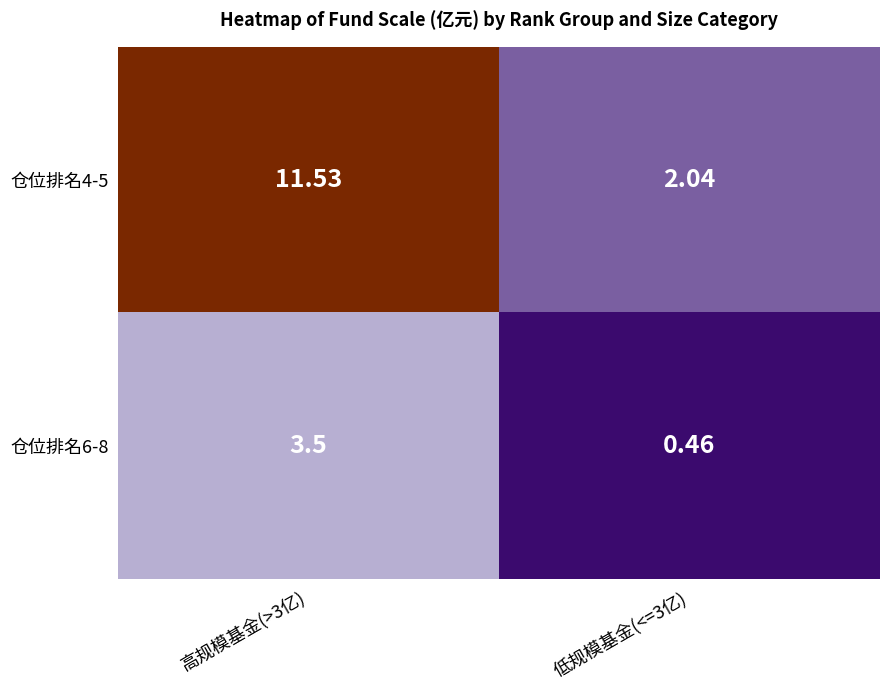

Is the value of 仓位排名6-8 at 高规模基金(>3亿) greater than the value of 仓位排名4-5 at 高规模基金(>3亿)?

No